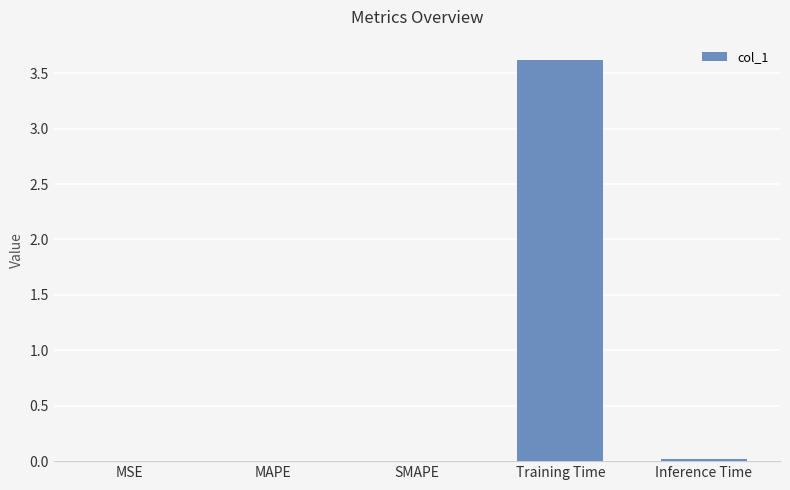

Are the bars grouped side by side (vs. stacked)?

No